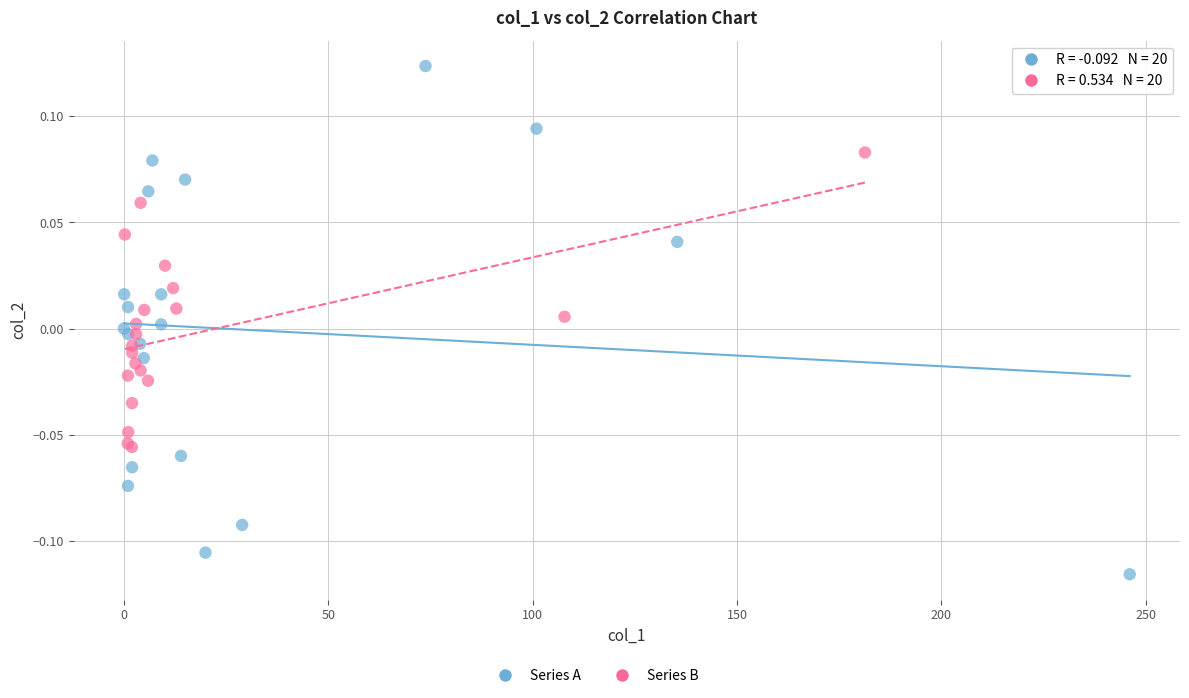

Which series has the largest Y range (max minus min)?

Series A